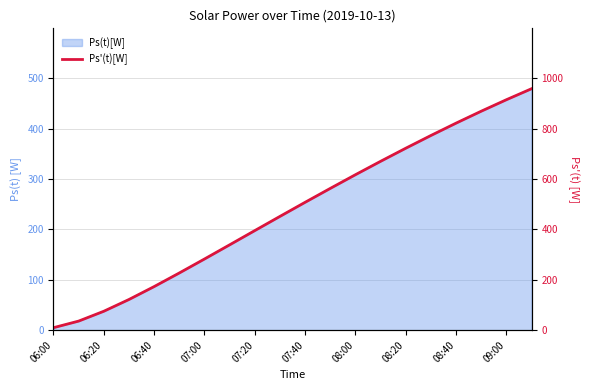

What is the greatest value displayed?

959.1